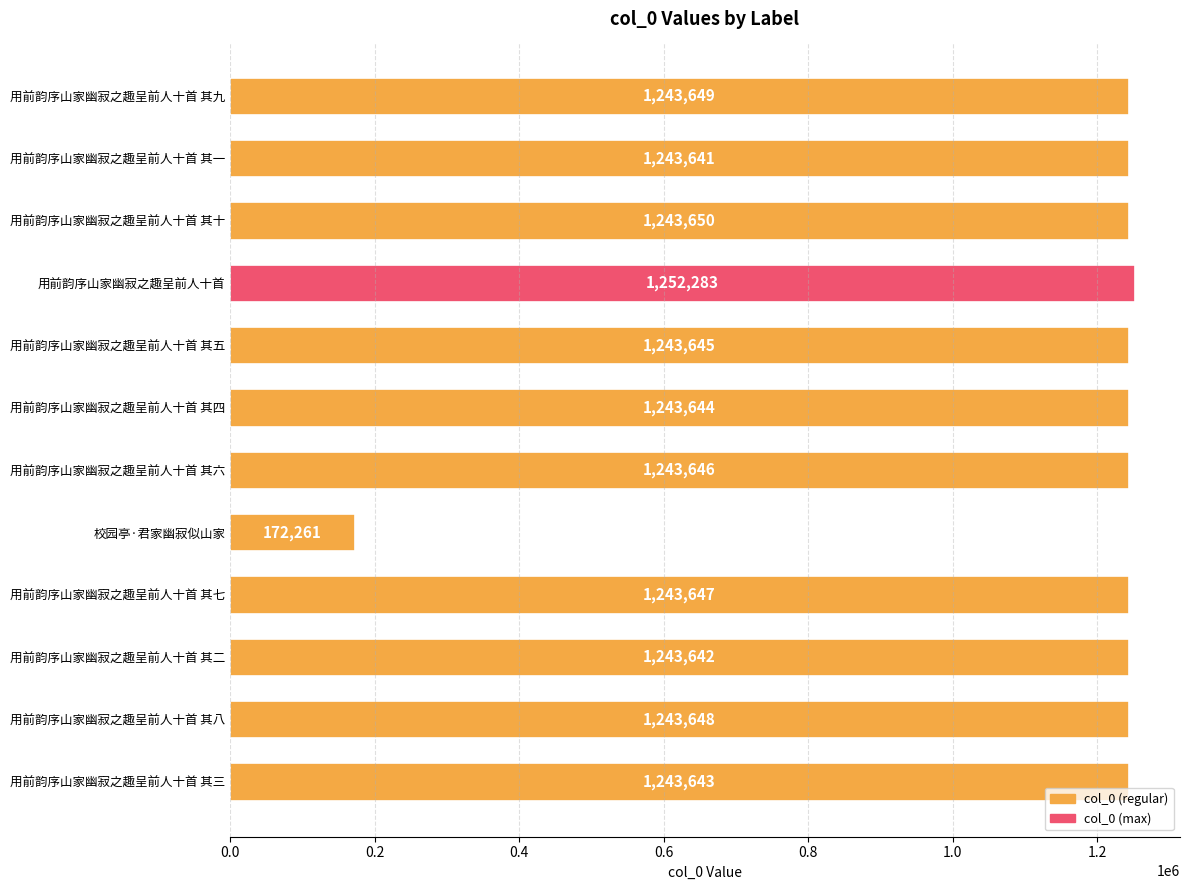

The value at 用前韵序山家幽寂之趣呈前人十首 其三 is 1243643. True or false?

True